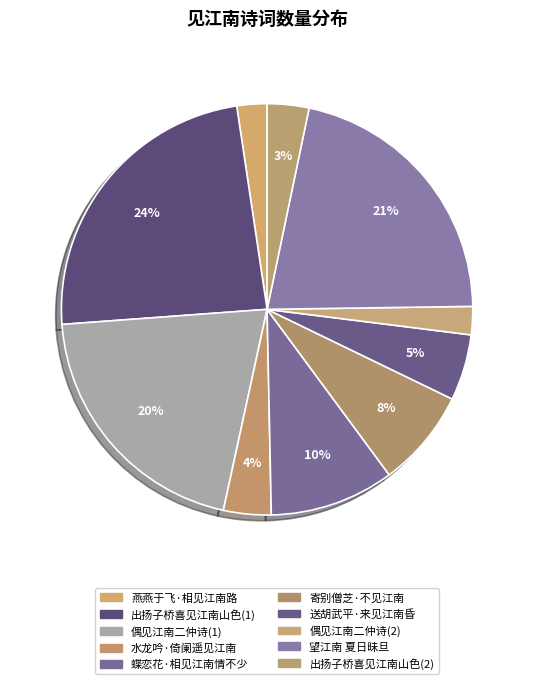

Count the number of slices in the pie.

10